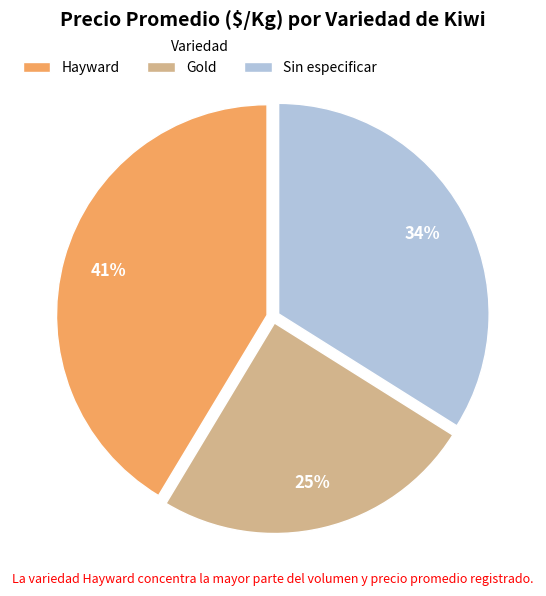

What is the ratio of the value at Gold to the value at Hayward?

0.6